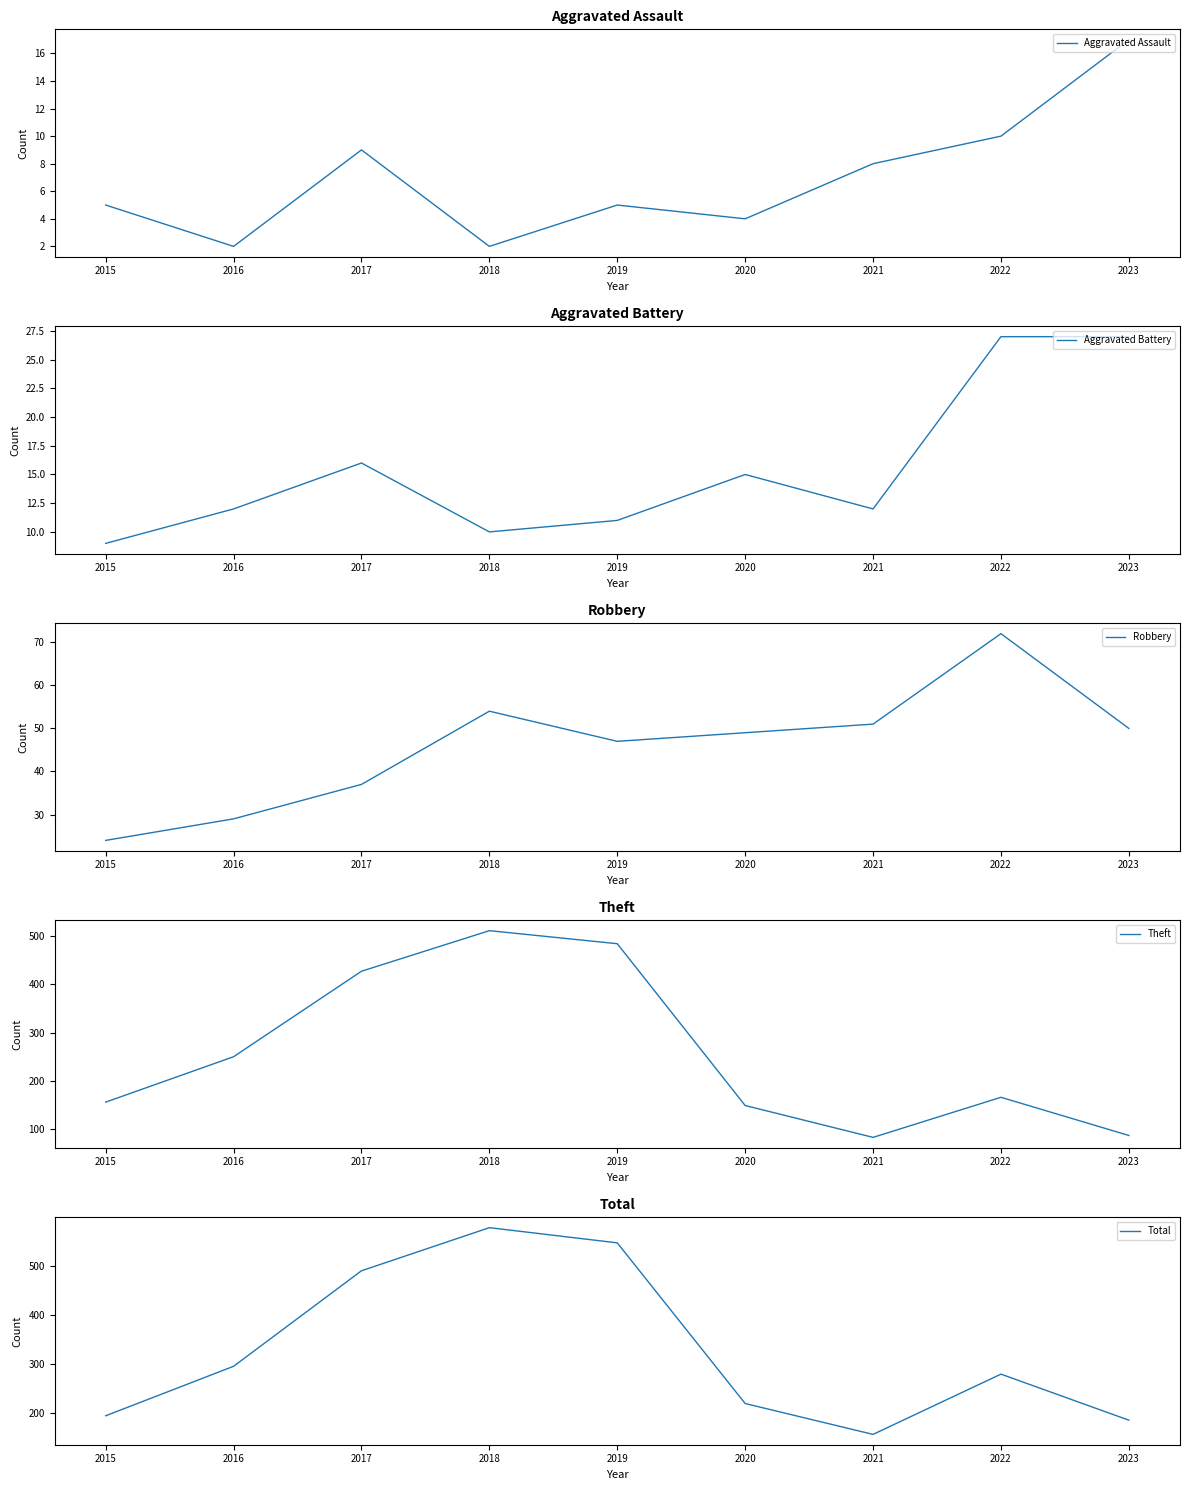

How many lines are shown in the chart?

5